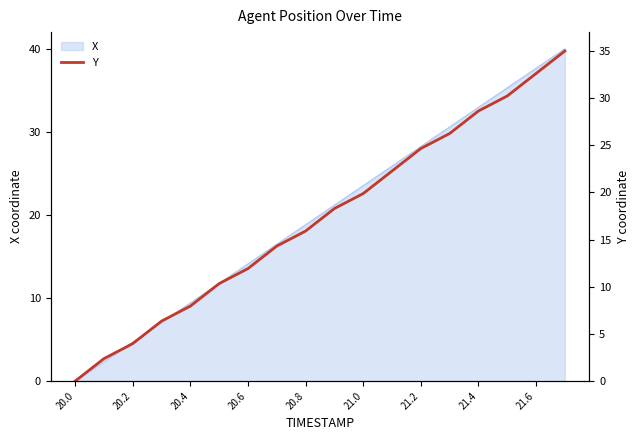

True or false: the data has more than 0 interior local peaks.

False